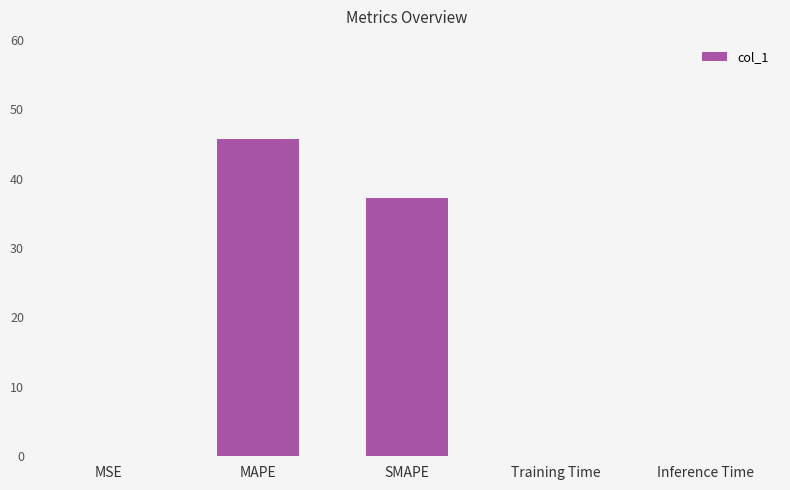

Where is the data nearest to the value 22?

SMAPE